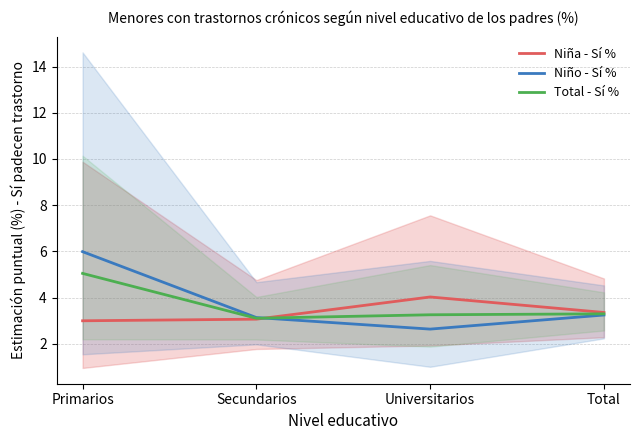

True or false: Niña - Sí % has a value of 6.9 at Universitarios.

False